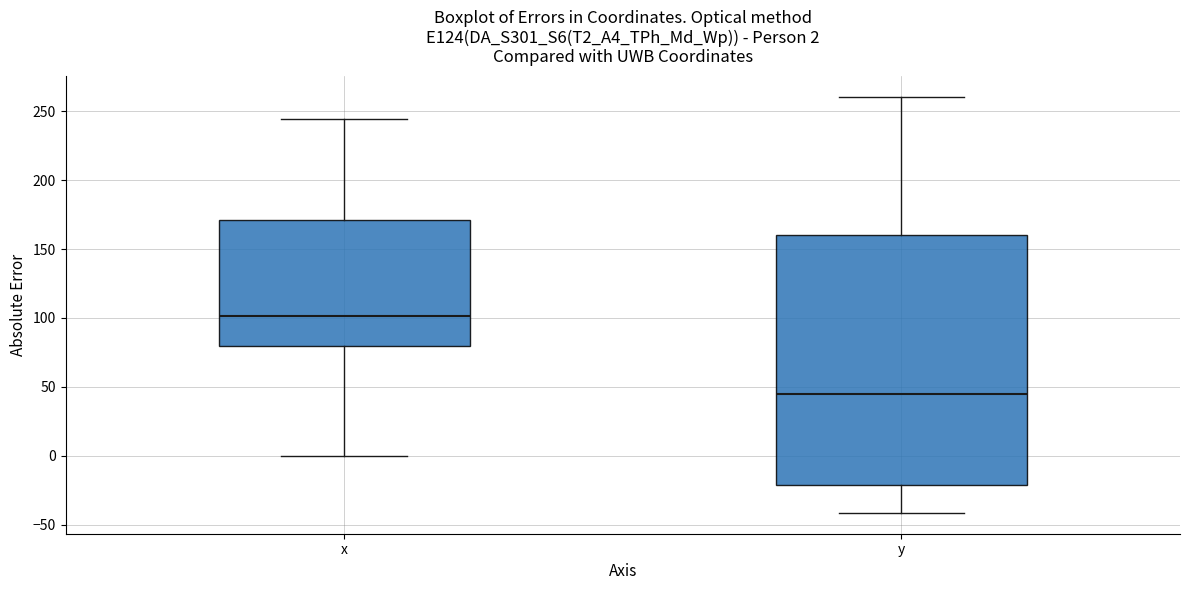

Comparing the boxes themselves (not the whiskers), which one is the tallest?

y